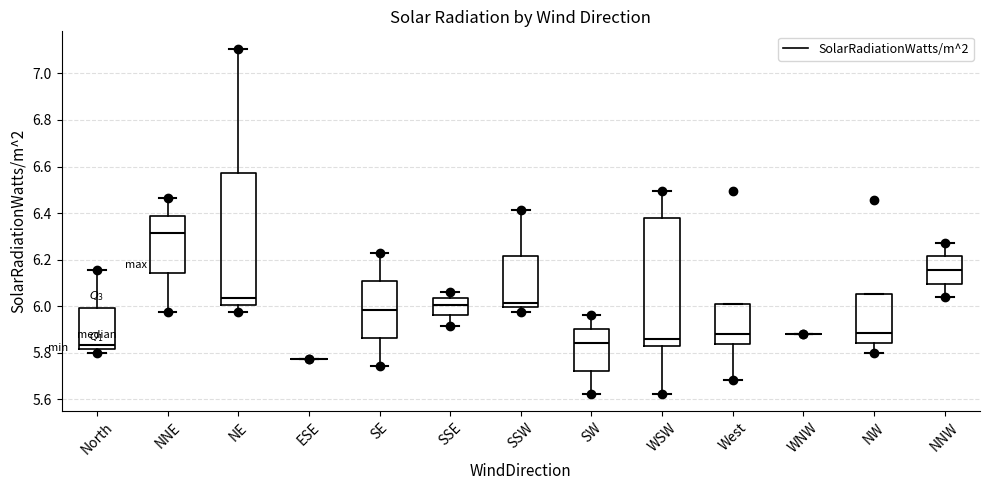

Reading left to right, transcribe this box plot: for each box, give where its median line is, the range the box spans, and where its two whiskers end, as read against the y-axis. The values are not printed on the chart, so give them approximately, as read against the axis.

North: median 5.84, box 5.82 to 6.00, whiskers 5.80 to 6.16
NNE: median 6.32, box 6.14 to 6.38, whiskers 5.98 to 6.46
NE: median 6.04, box 6.00 to 6.58, whiskers 5.98 to 7.10
ESE: box collapsed to a line at 5.78, whiskers 5.78 to 5.78
SE: median 5.98, box 5.86 to 6.10, whiskers 5.74 to 6.22
SSE: median 6.00, box 5.96 to 6.04, whiskers 5.92 to 6.06
SSW: median 6.02, box 6.00 to 6.22, whiskers 5.98 to 6.42
SW: median 5.84, box 5.72 to 5.90, whiskers 5.62 to 5.96
WSW: median 5.86, box 5.82 to 6.38, whiskers 5.62 to 6.50
West: median 5.88, box 5.84 to 6.00, whiskers 5.68 to 6.00
WNW: box collapsed to a line at 5.88, whiskers 5.88 to 5.88
NW: median 5.88, box 5.84 to 6.06, whiskers 5.80 to 6.06
NNW: median 6.16, box 6.10 to 6.22, whiskers 6.04 to 6.28